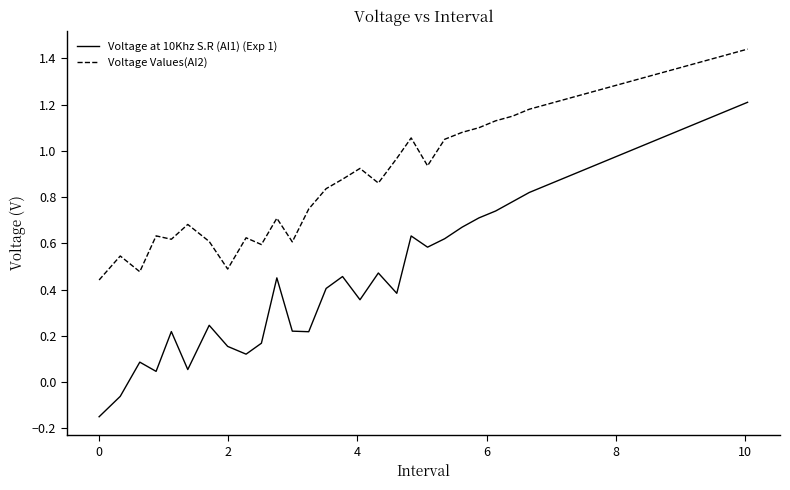

True or false: Voltage Values(AI2) and Voltage at 10Khz S.R (AI1) (Exp 1) intersect in this chart.

False